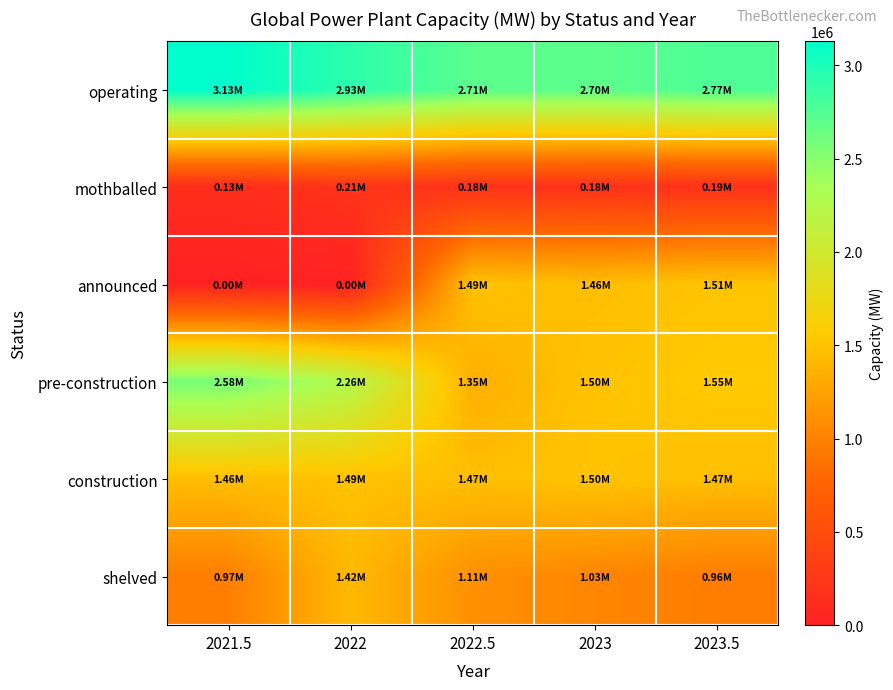

What is the greatest value displayed?

3128913.3